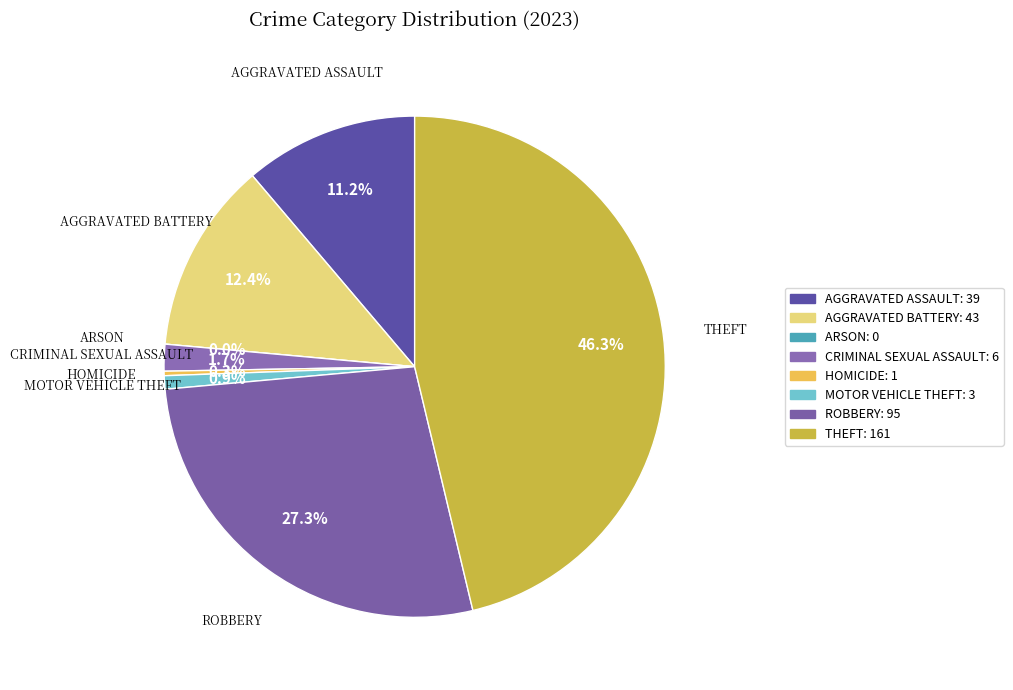

What percentage is the Robbery slice, to the nearest percent?

27%